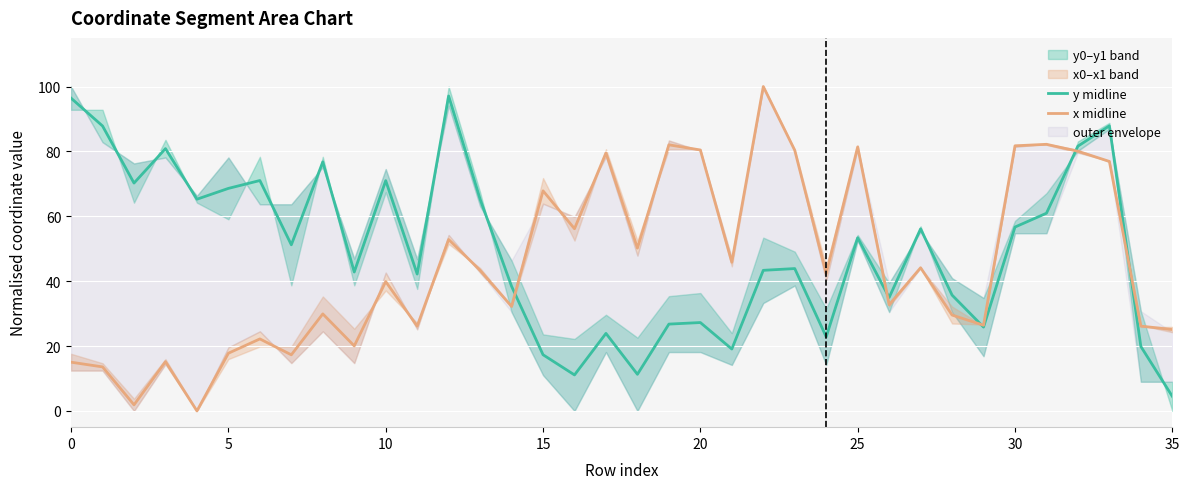

How many interior local valleys does the y midline series have?

11